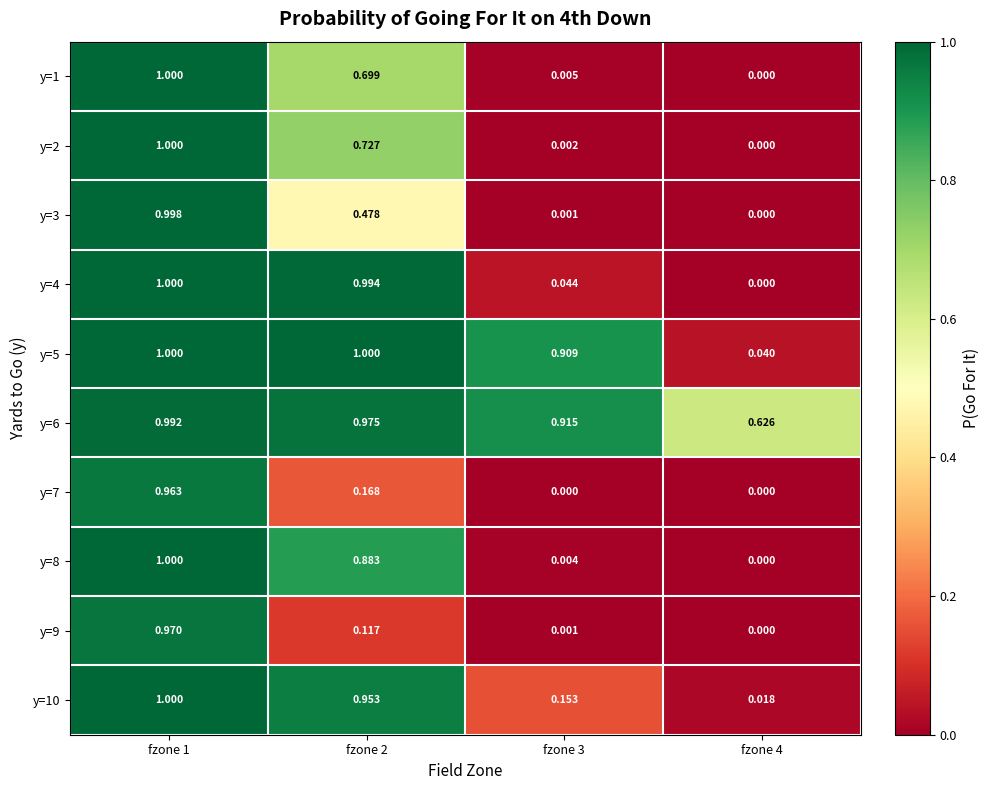

What is the total value across all series at fzone 4?

0.7